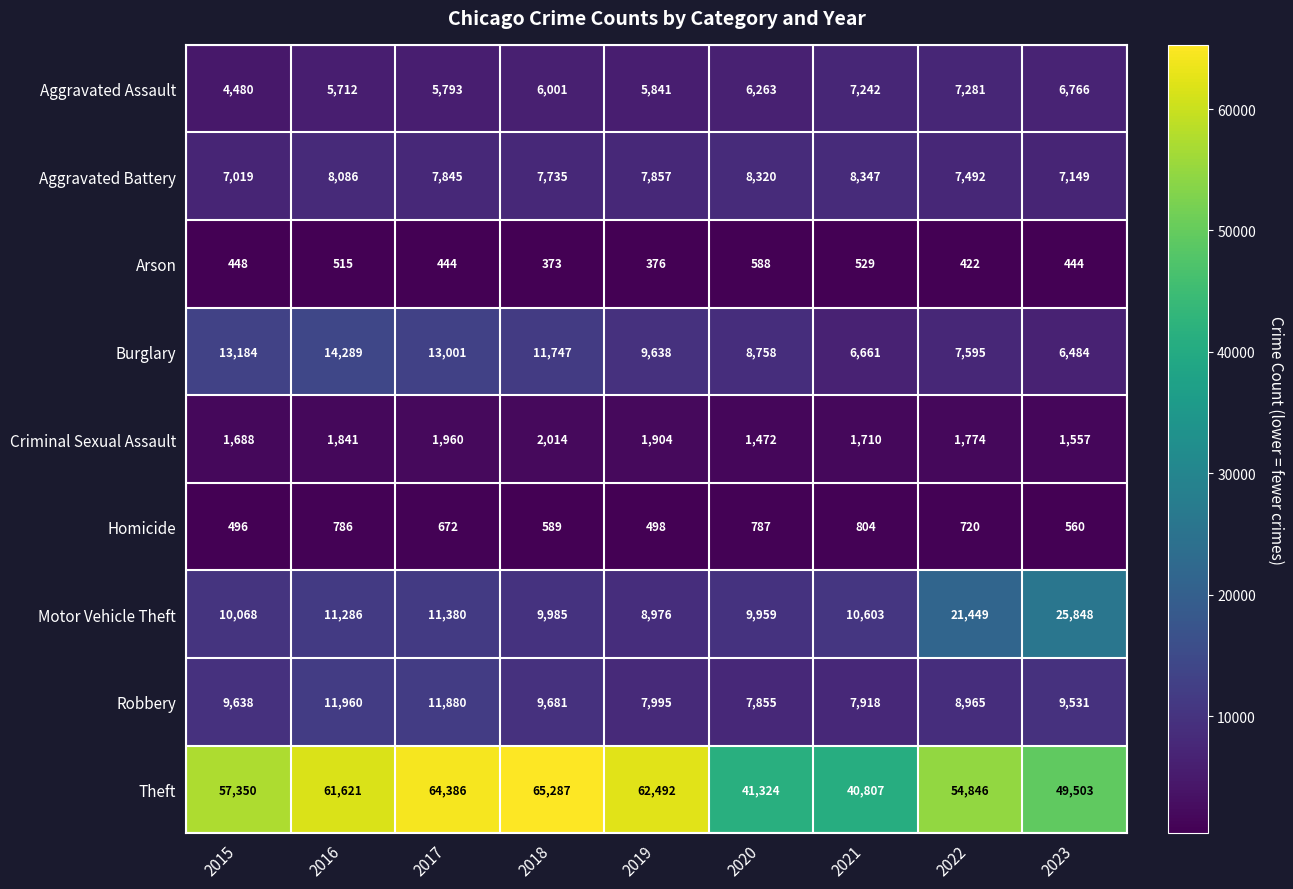

Between 2017 and 2022, which series saw the biggest shift?

Motor Vehicle Theft